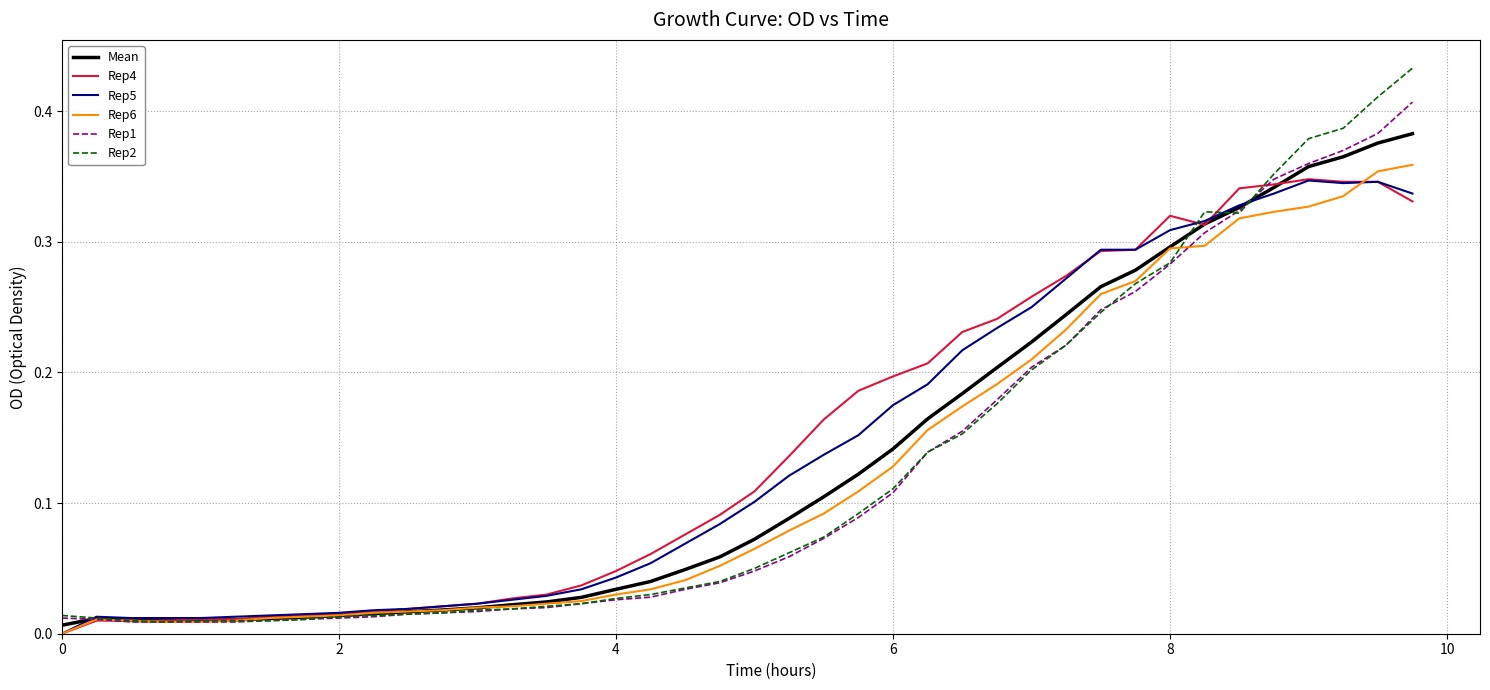

What are all the series names shown in the legend?

Mean, Rep4, Rep5, Rep6, Rep1, Rep2